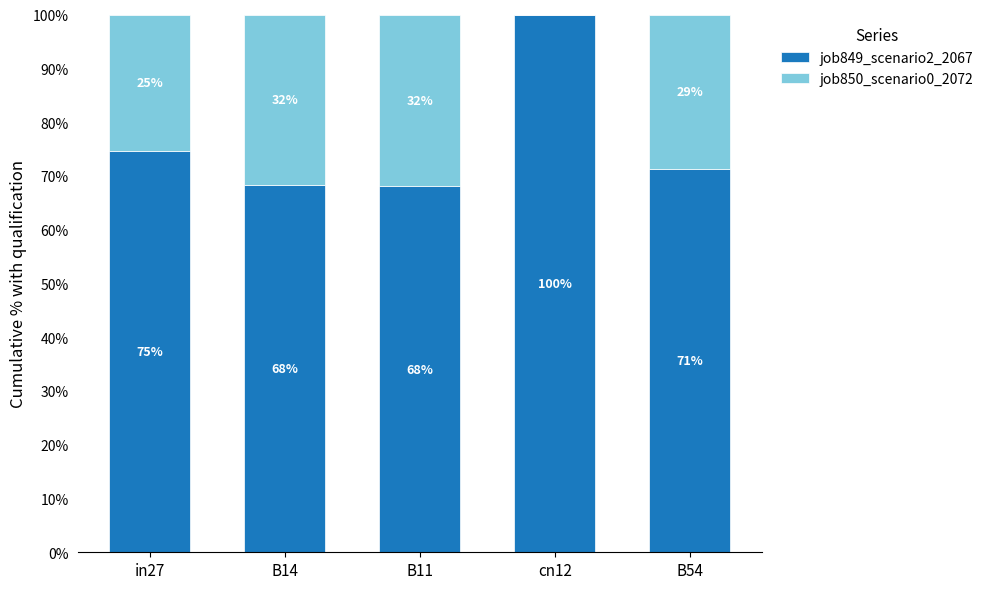

Is it true that job849_scenario2_2067 equals 147.2 at cn12?

False